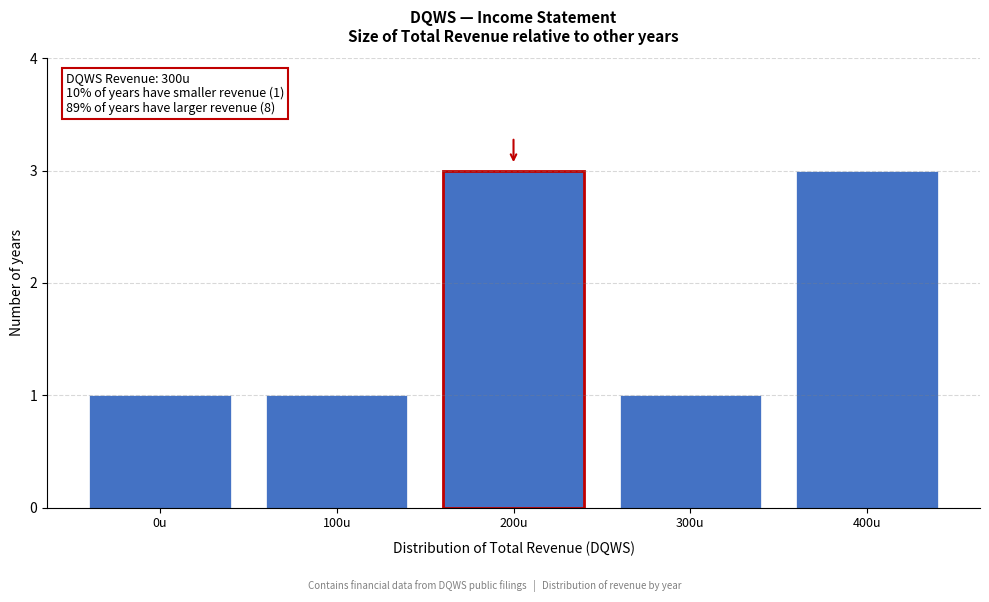

Reading right to left, transcribe all the data shown in this chart.

3	1	3	1	1